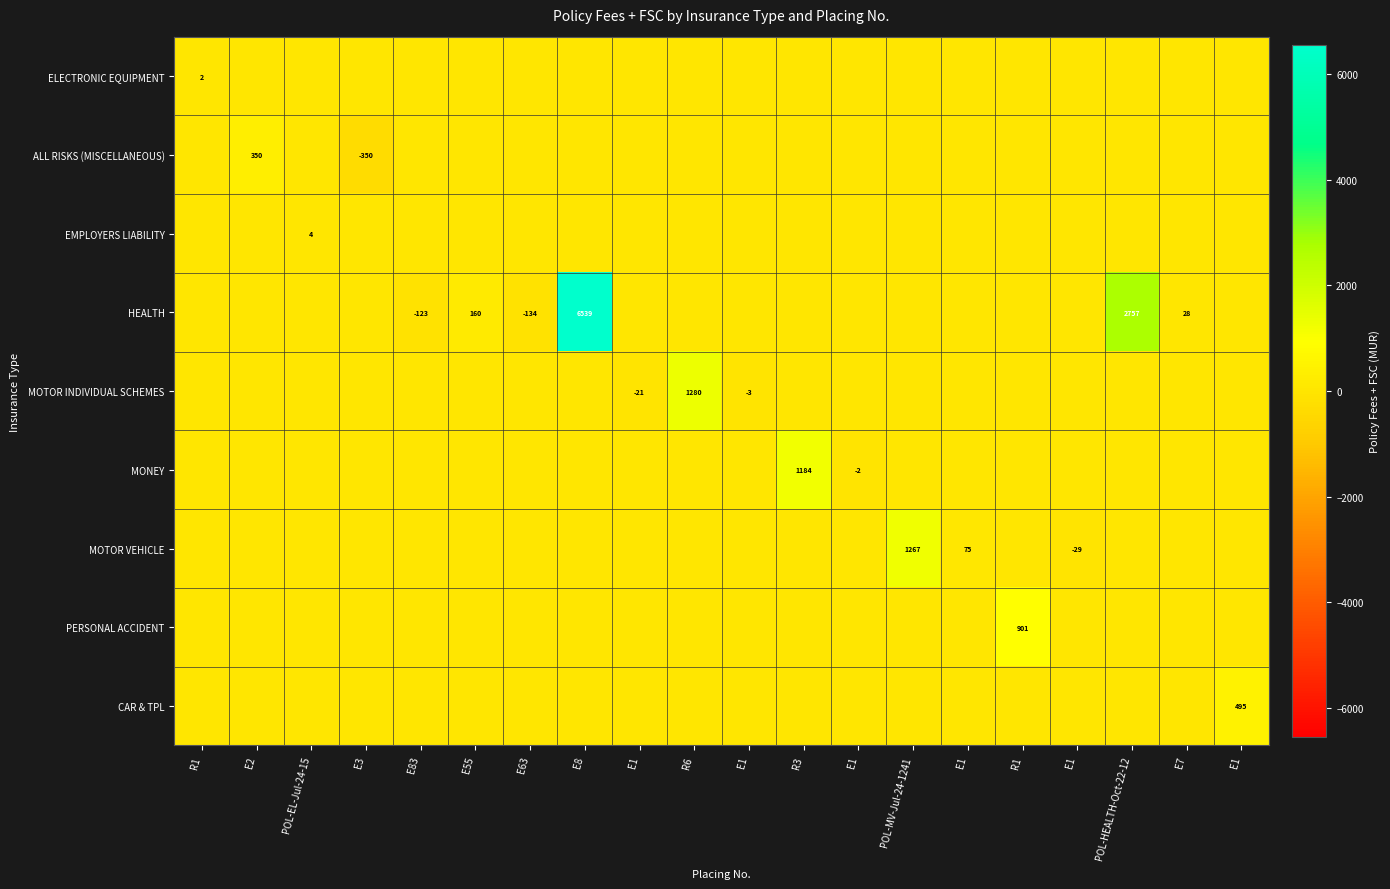

Which category has the lowest value in the MOTOR VEHICLE series?

E1